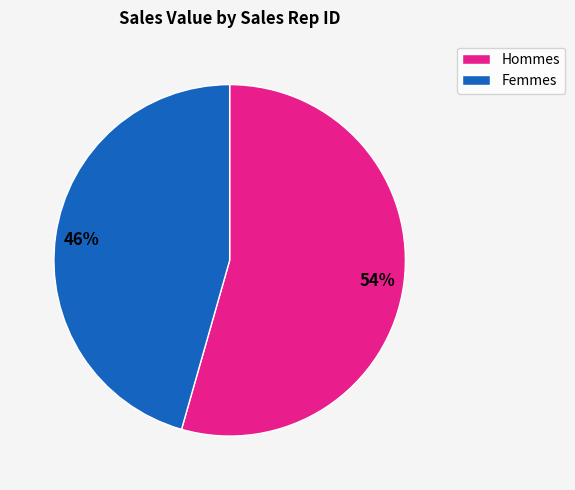

To the nearest percent, what is the average slice percentage?

50%